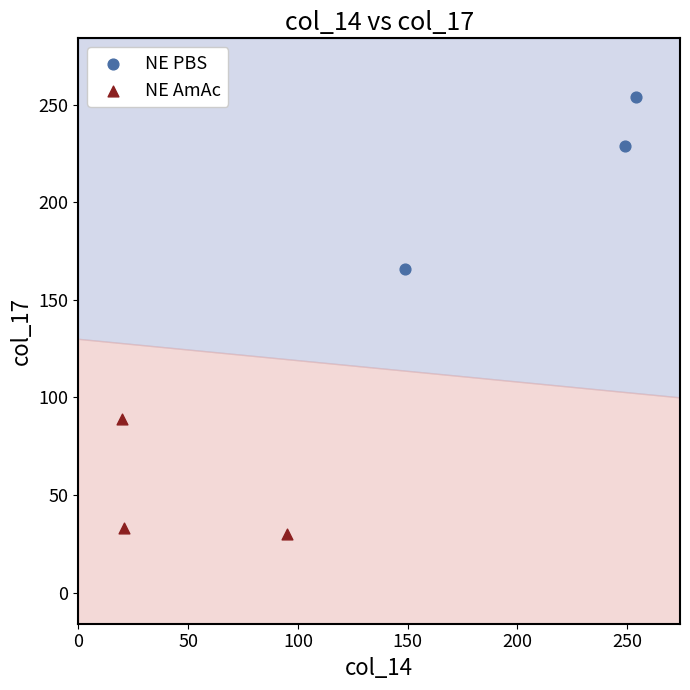

Which series has the largest Y range (max minus min)?

NE PBS